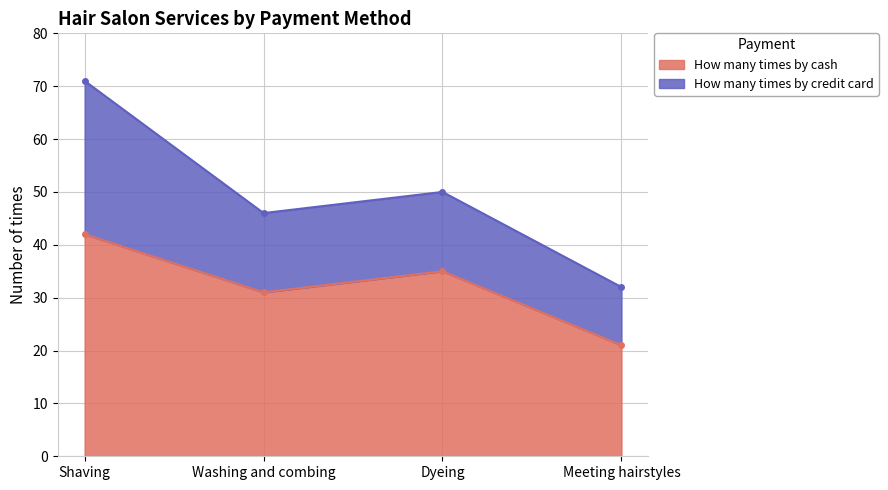

What is the value of the 1st point from the left?

42